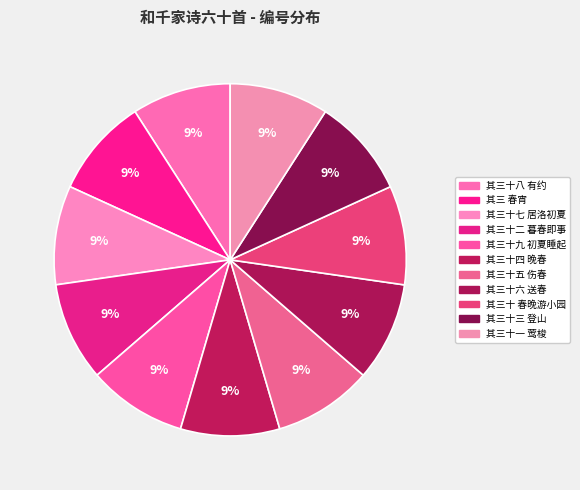

To the nearest percent, what is the average slice percentage?

9%